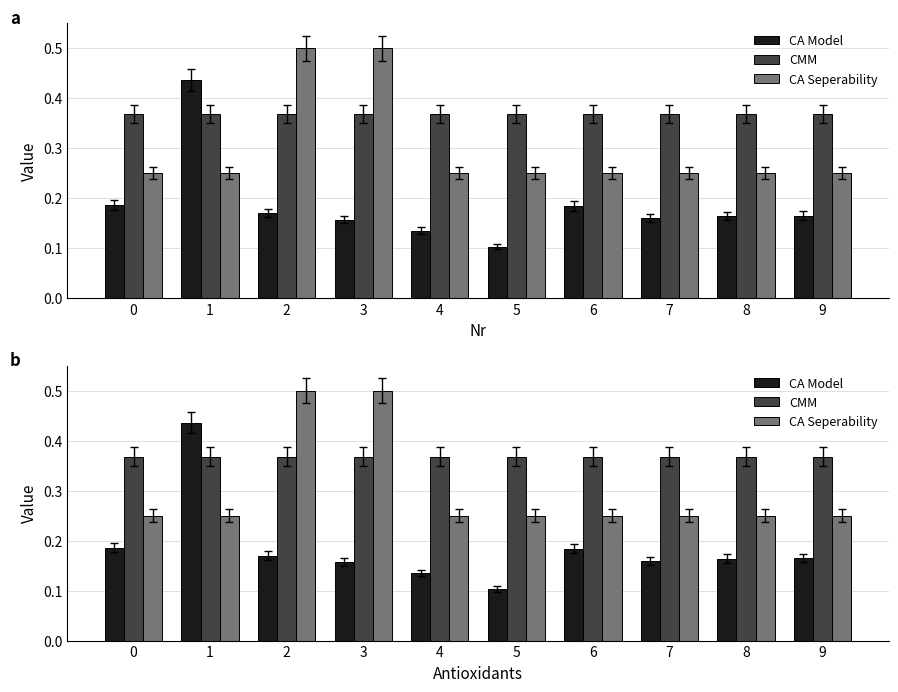

Is it true that CMM equals 0.7 at 4?

False